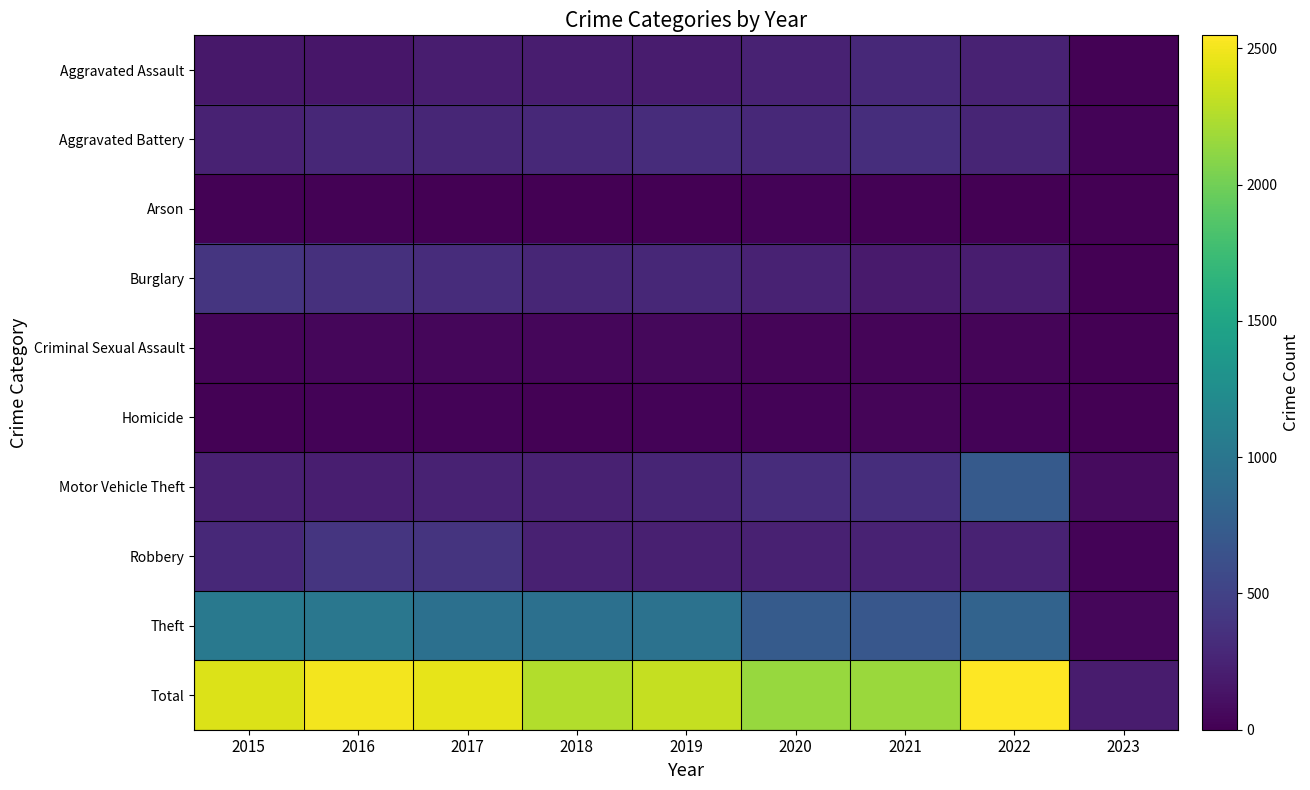

Which has a higher value, 2020 or 2023?

2020